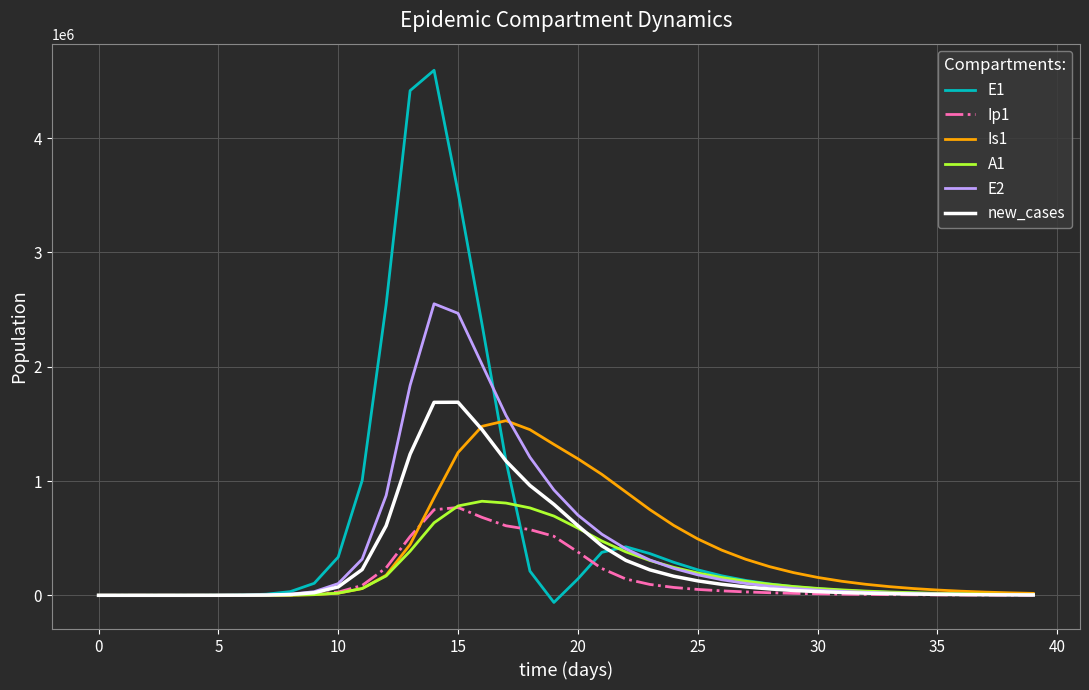

What is the difference between the second highest and second lowest values in the Is1 series?

1478363.1